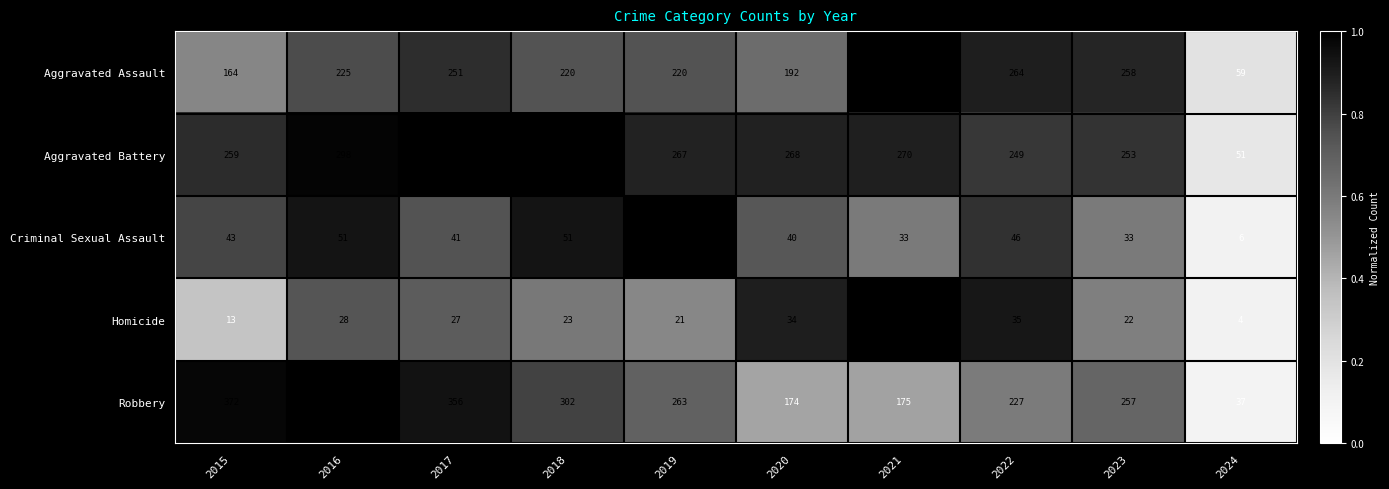

What is the total value across all series at 2024?

157